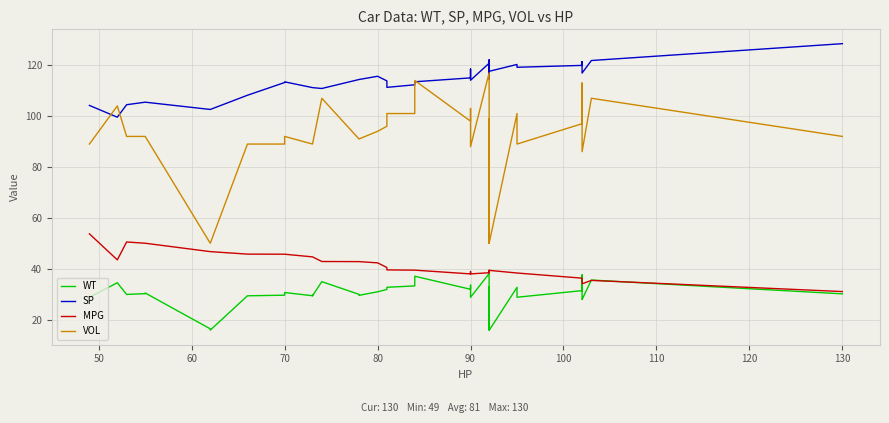

Which series has the largest range (max minus min)?

VOL